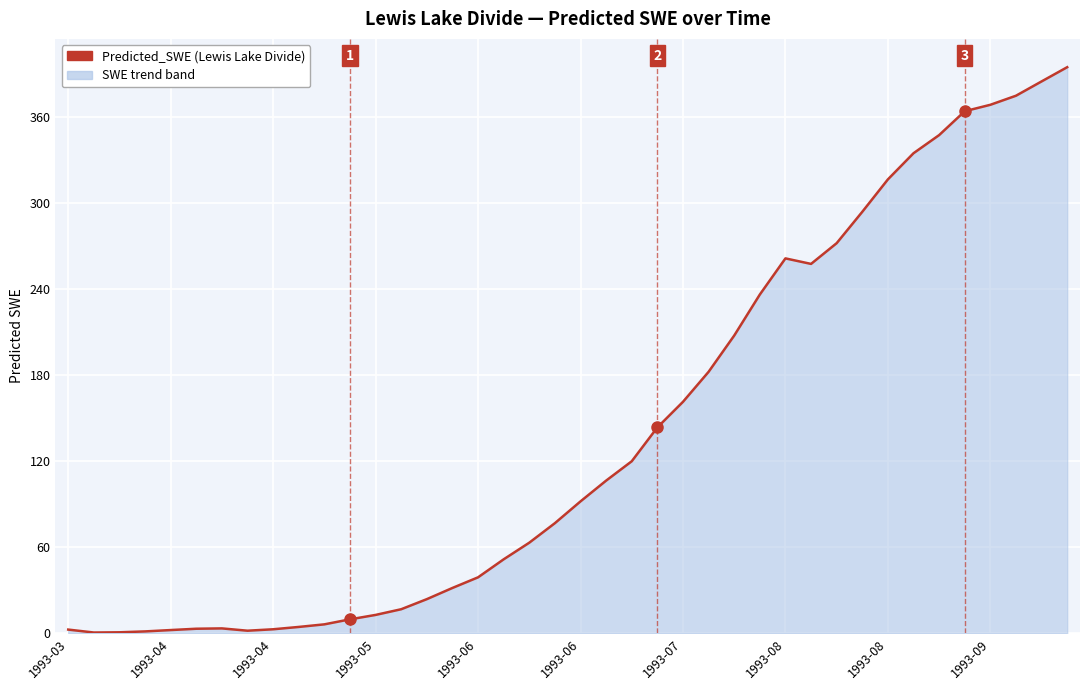

What is the greatest value displayed?

394.8